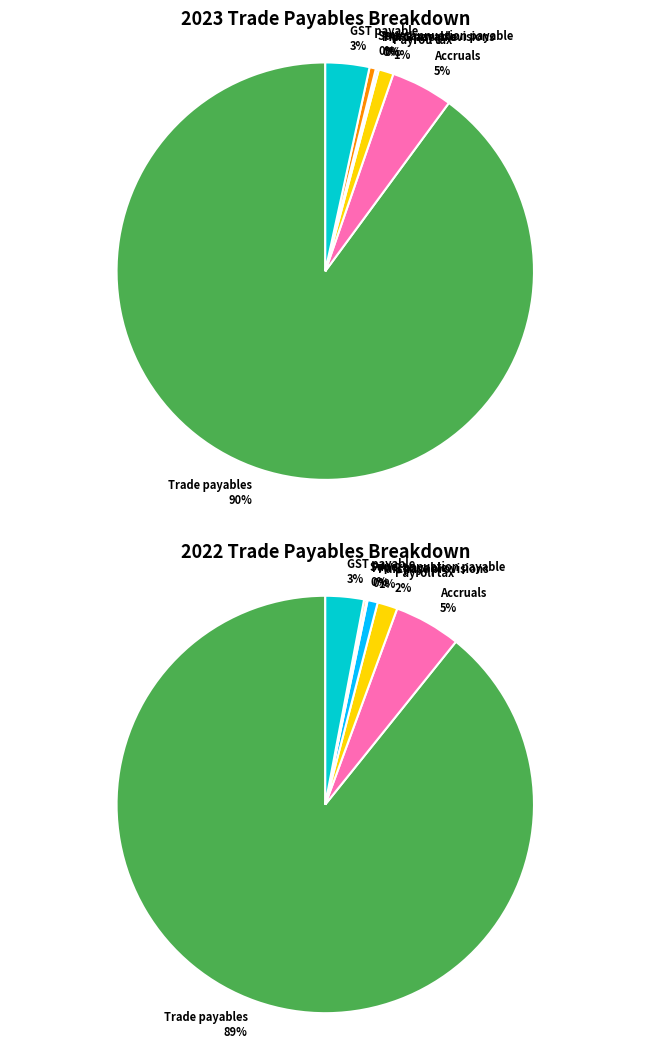

Combined, what portion of the pie is Accruals and Payroll tax?

6.0%